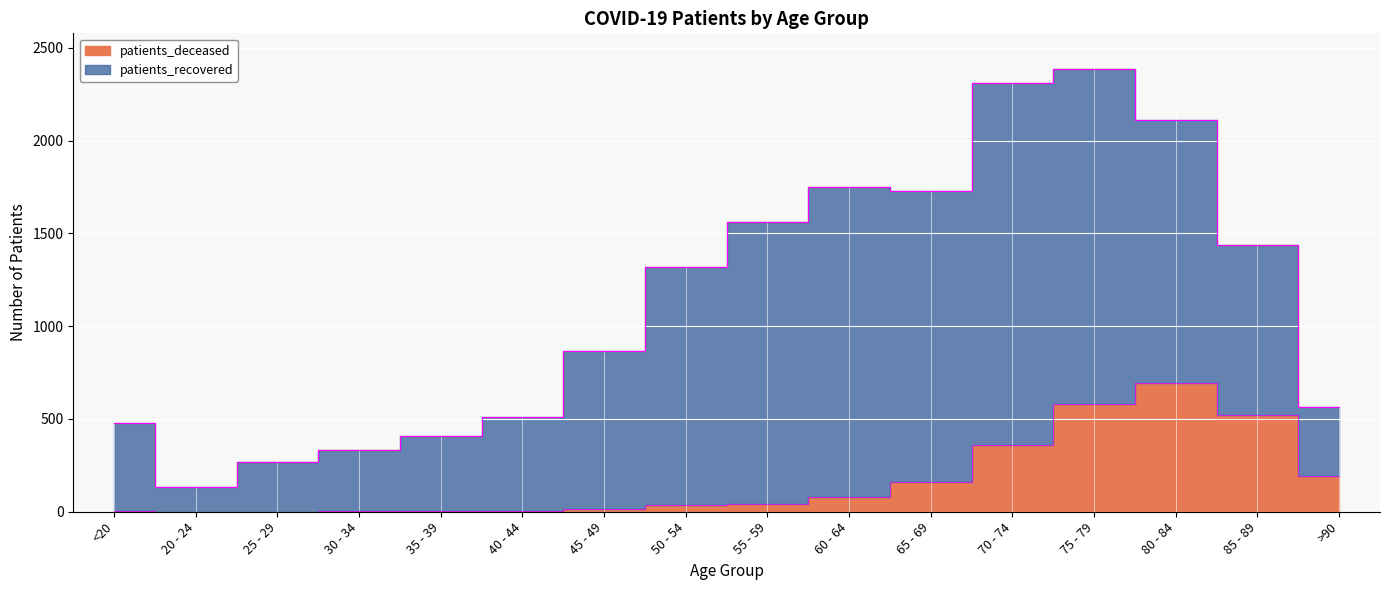

What is the sum of all values?

2689